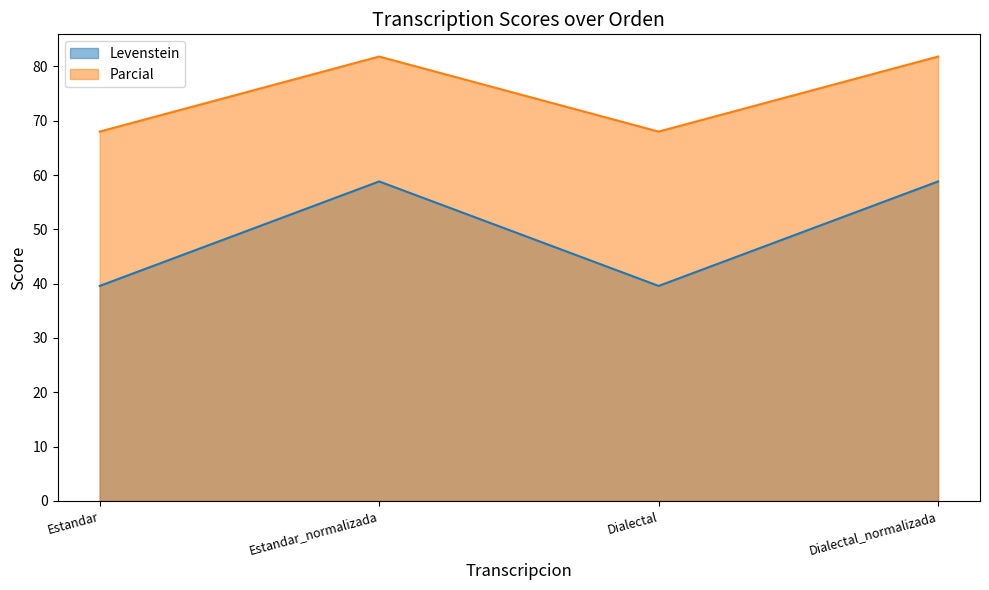

At which label is Levenstein closest to 49?

Estandar